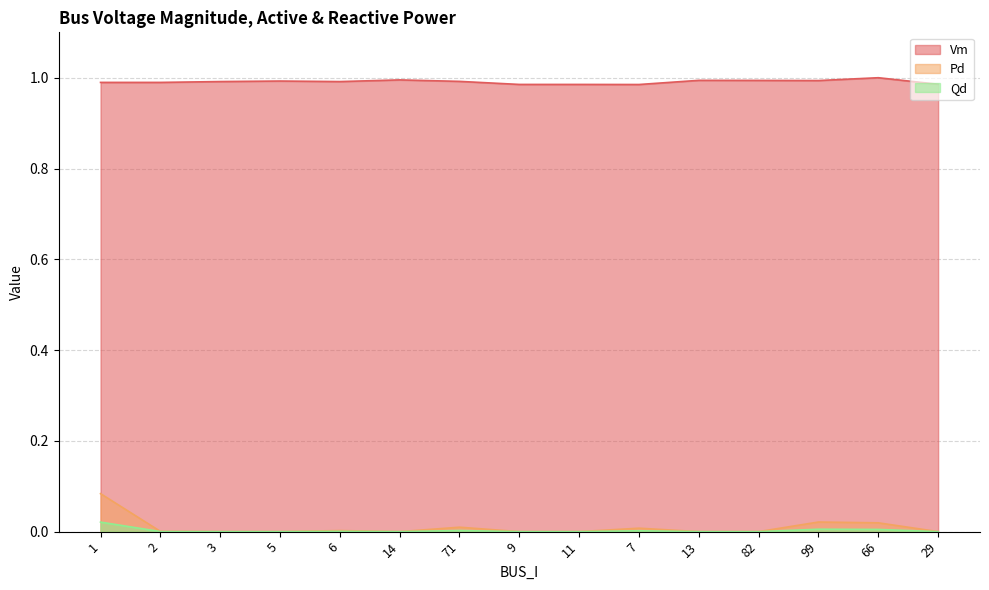

True or false: Pd and Qd intersect in this chart.

False